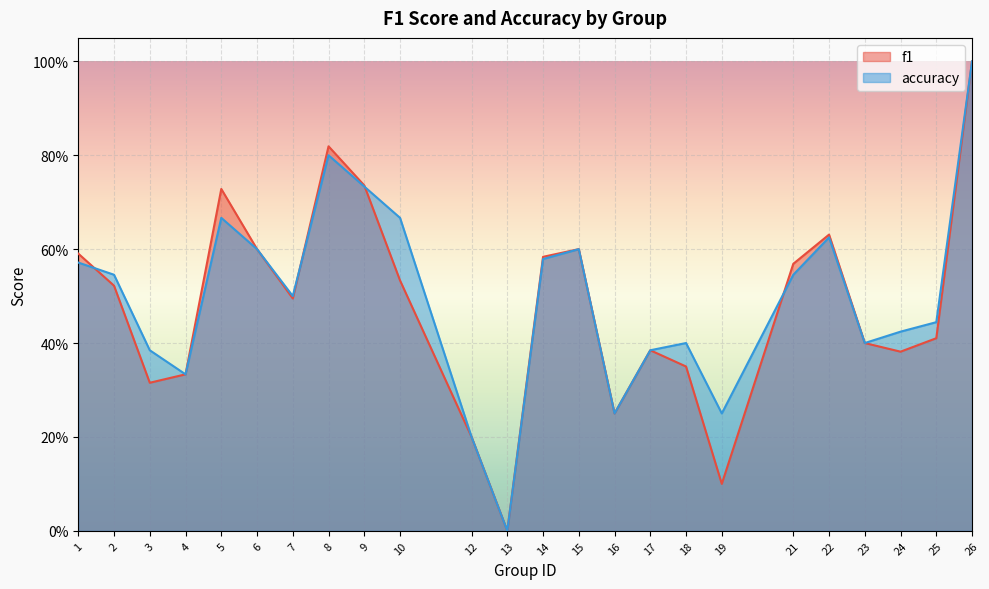

Reading left to right, extract all data points from this chart.

f1: 1=0.6	2=0.5	3=0.3	4=0.3	5=0.7	6=0.6	7=0.5	8=0.8	9=0.7	10=0.5	12=0.2	13=0.0	14=0.6	15=0.6	16=0.2	17=0.4	18=0.3	19=0.1	21=0.6	22=0.6	23=0.4	24=0.4	25=0.4	26=1.0
accuracy: 1=0.6	2=0.5	3=0.4	4=0.3	5=0.7	6=0.6	7=0.5	8=0.8	9=0.7	10=0.7	12=0.2	13=0.0	14=0.6	15=0.6	16=0.2	17=0.4	18=0.4	19=0.2	21=0.5	22=0.6	23=0.4	24=0.4	25=0.4	26=1.0